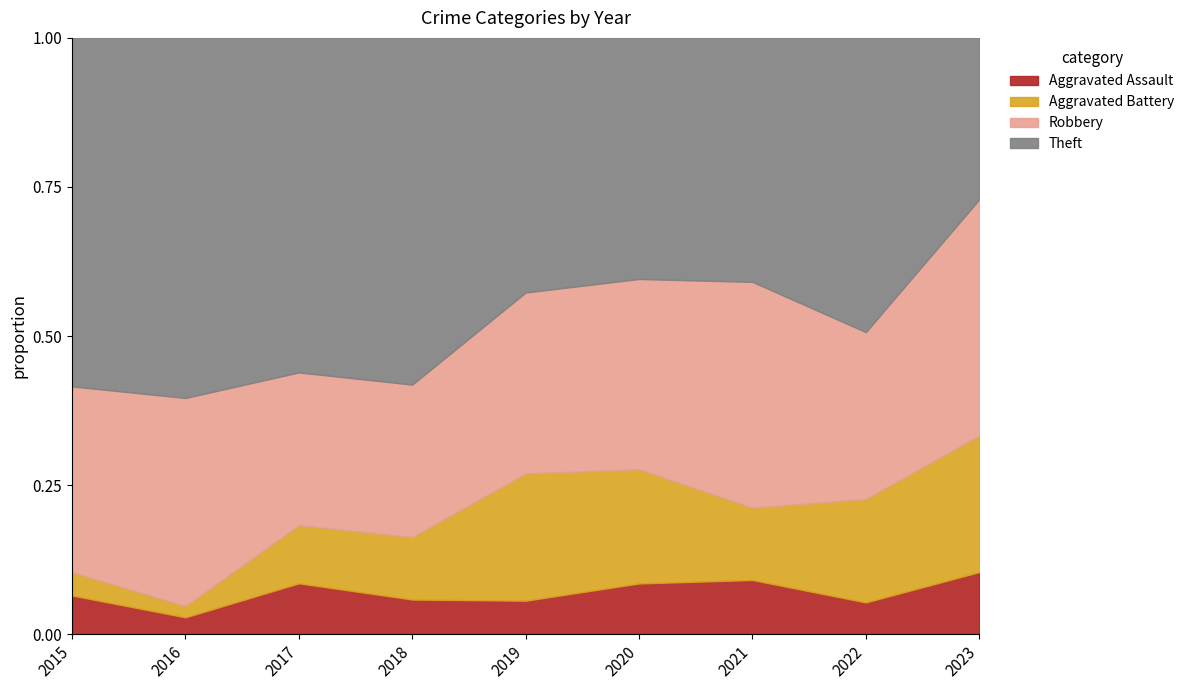

What is the total value across all series at 2017?

1.0